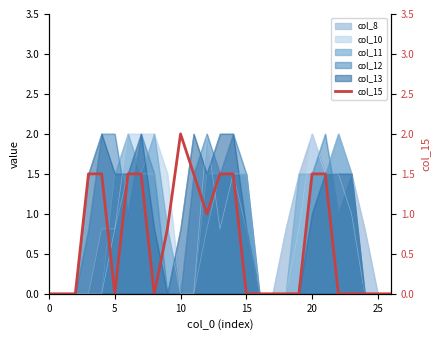

What is the maximum value for col_13?

2.0